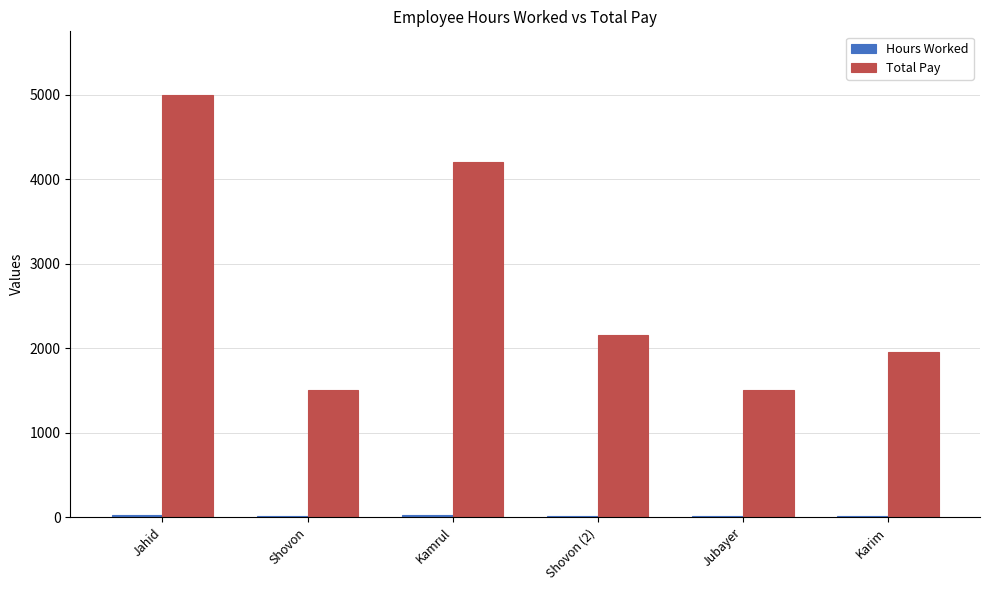

Which series has the largest total across all categories?

Total Pay